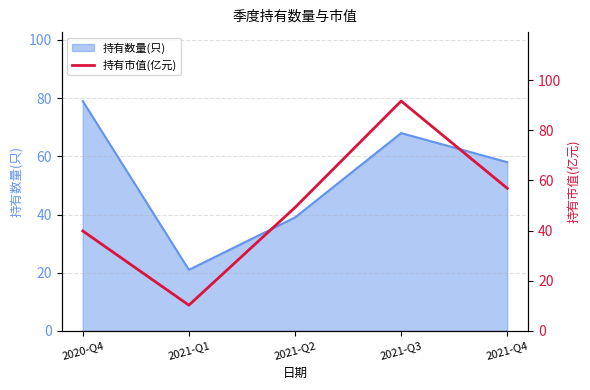

True or false: the data has more than 0 interior local peaks.

True